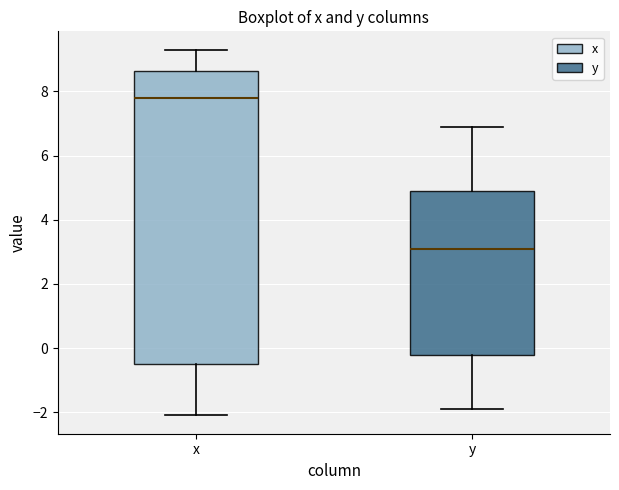

Where does the lower whisker of the box for y end on the y-axis? The values are not printed on the chart, so give them approximately, as read against the axis.

-1.8